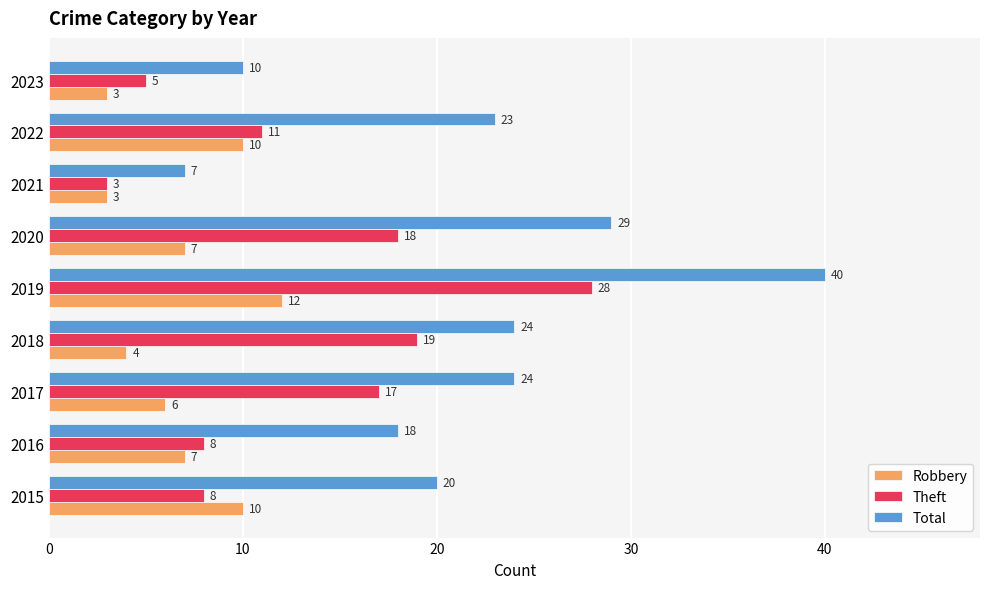

What is the difference between the maximum and minimum values in the Total series?

33